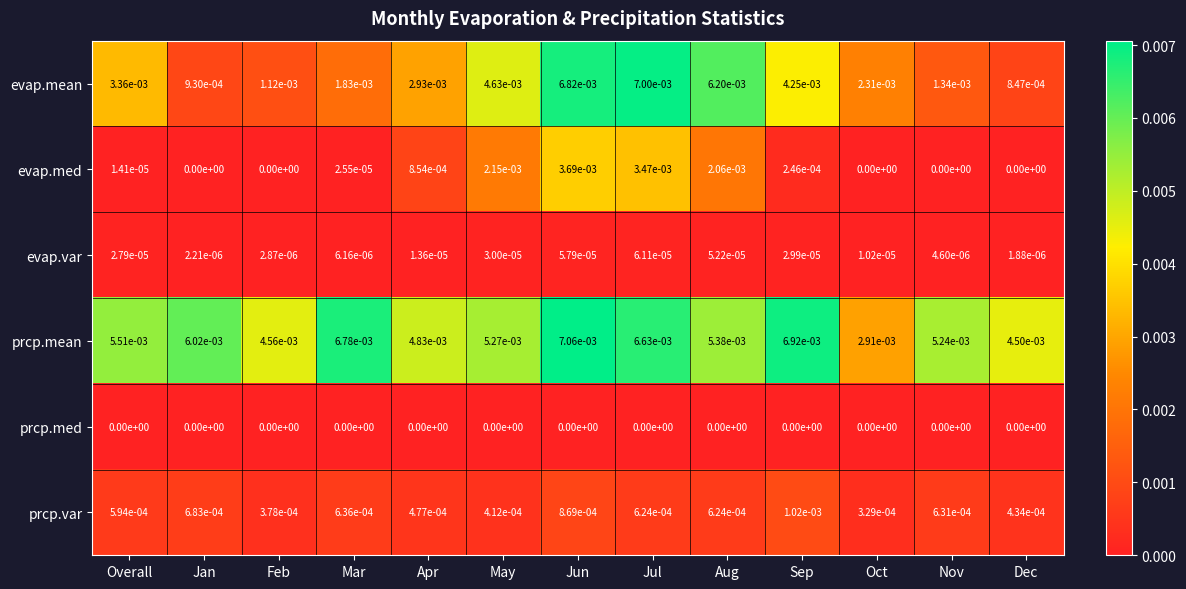

At how many categories does at least one series exceed 0?

13